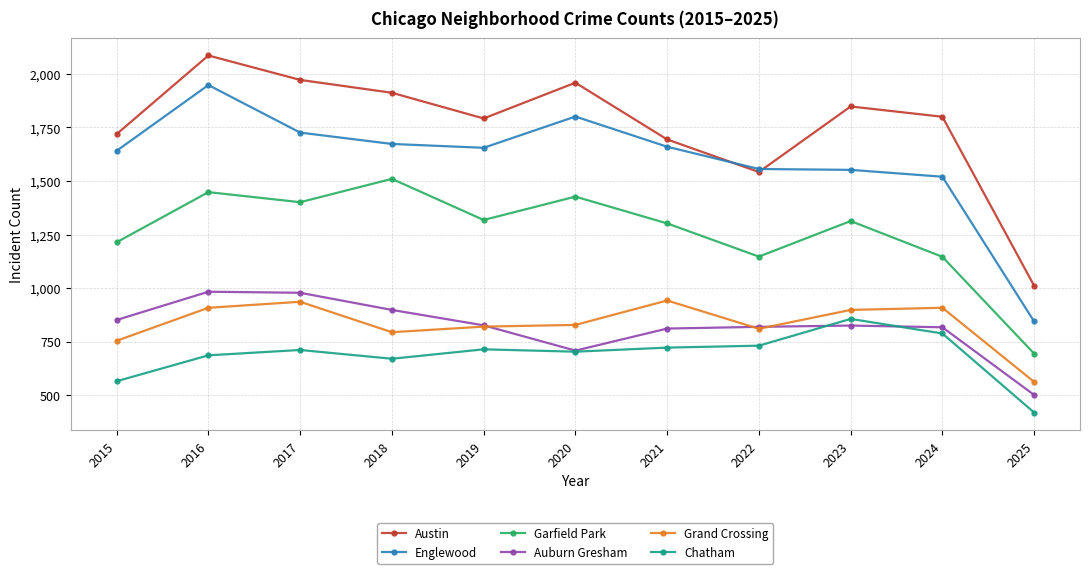

Which series changed the most between 2021 and 2025?

Englewood